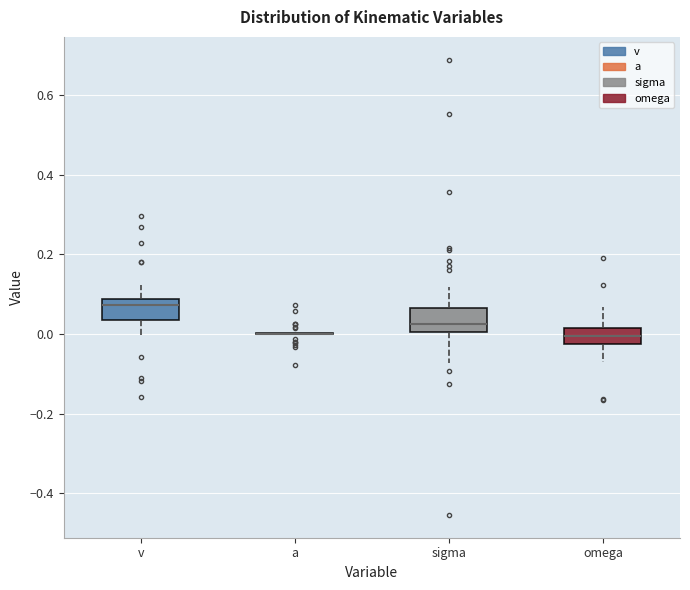

Reading left to right, transcribe this box plot: for each box, give where its median line is, the range the box spans, and where its two whiskers end, as read against the y-axis. The values are not printed on the chart, so give them approximately, as read against the axis.

v: median 0.08 (just below the box's upper edge), box 0.04 to 0.08, whiskers 0.00 to 0.12
a: box collapsed to a line at 0.00, whiskers 0.00 to 0.00
sigma: median 0.02, box 0.00 to 0.06, whiskers -0.08 to 0.12
omega: median 0.00, box -0.02 to 0.02, whiskers -0.08 to 0.06